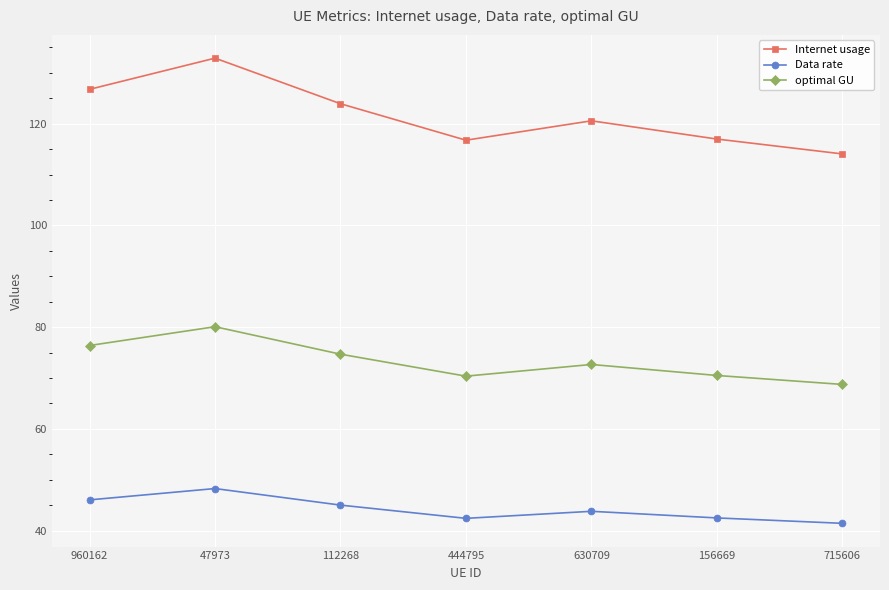

True or false: Data rate has more than 1 points higher than both neighbors.

True